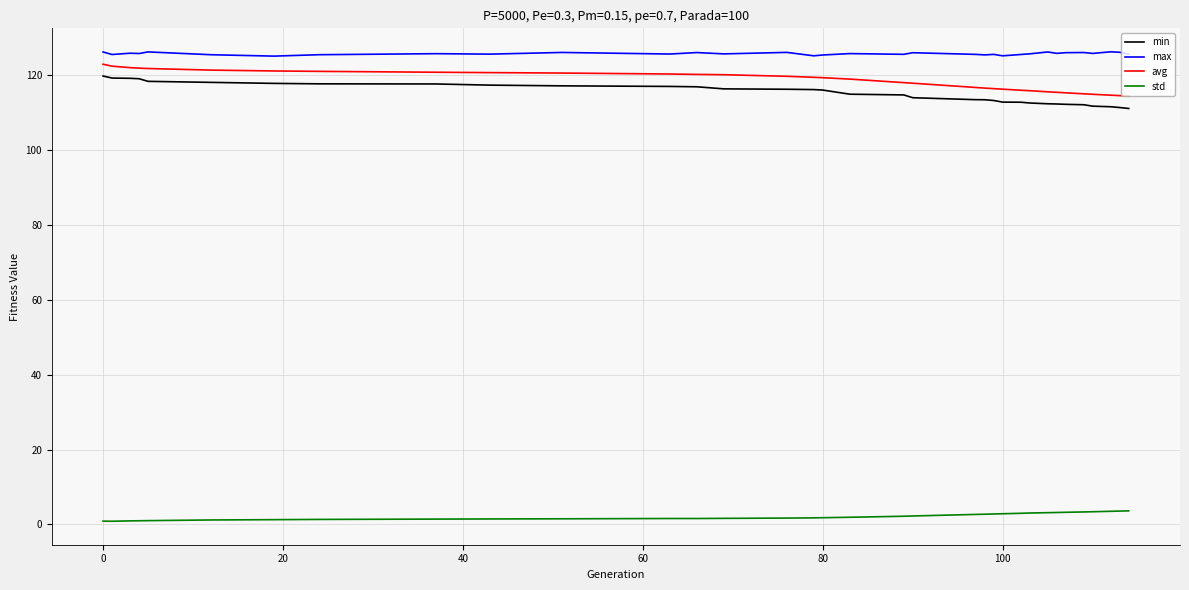

How many lines are shown in the chart?

4